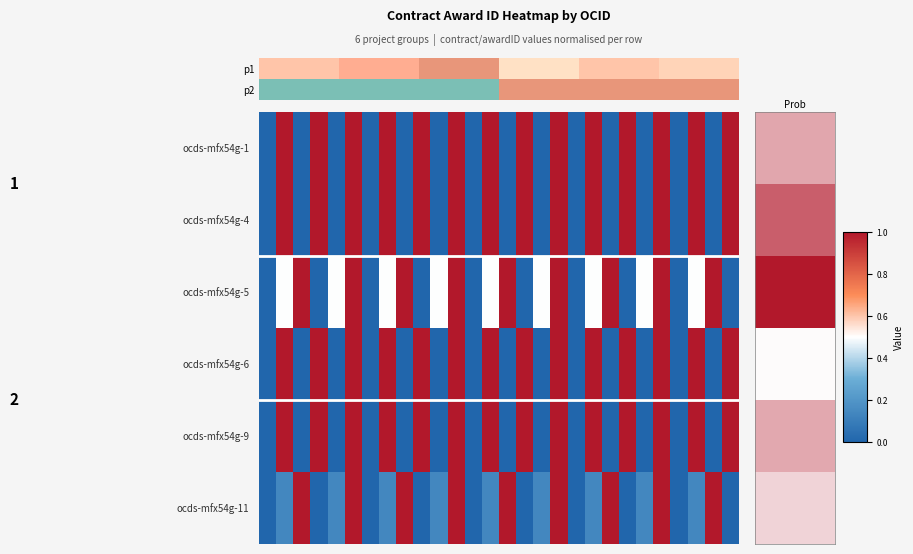

Reading left to right, what are all the values shown in this chart?

ocds-mfx54g-1: 0.0	1.0	0.0	1.0	0.0	1.0	0.0	1.0	0.0	1.0	0.0	1.0	0.0	1.0	0.0	1.0	0.0	1.0	0.0	1.0	0.0	1.0	0.0	1.0	0.0	1.0	0.0	1.0
ocds-mfx54g-4: 0.0	1.0	0.0	1.0	0.0	1.0	0.0	1.0	0.0	1.0	0.0	1.0	0.0	1.0	0.0	1.0	0.0	1.0	0.0	1.0	0.0	1.0	0.0	1.0	0.0	1.0	0.0	1.0
ocds-mfx54g-5: 0.0	0.5	1.0	0.0	0.5	1.0	0.0	0.5	1.0	0.0	0.5	1.0	0.0	0.5	1.0	0.0	0.5	1.0	0.0	0.5	1.0	0.0	0.5	1.0	0.0	0.5	1.0	0.0
ocds-mfx54g-6: 0.0	1.0	0.0	1.0	0.0	1.0	0.0	1.0	0.0	1.0	0.0	1.0	0.0	1.0	0.0	1.0	0.0	1.0	0.0	1.0	0.0	1.0	0.0	1.0	0.0	1.0	0.0	1.0
ocds-mfx54g-9: 0.0	1.0	0.0	1.0	0.0	1.0	0.0	1.0	0.0	1.0	0.0	1.0	0.0	1.0	0.0	1.0	0.0	1.0	0.0	1.0	0.0	1.0	0.0	1.0	0.0	1.0	0.0	1.0
ocds-mfx54g-11: 0.0	0.1	1.0	0.0	0.1	1.0	0.0	0.1	1.0	0.0	0.1	1.0	0.0	0.1	1.0	0.0	0.1	1.0	0.0	0.1	1.0	0.0	0.1	1.0	0.0	0.1	1.0	0.0